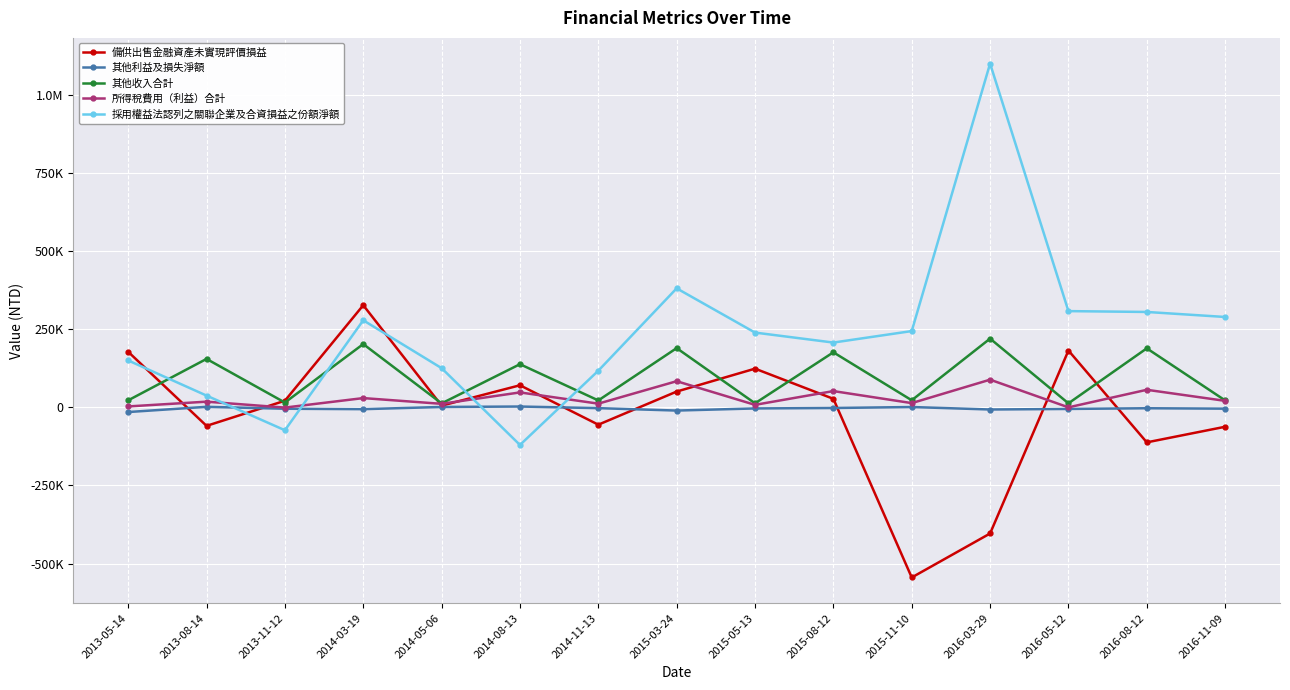

The 備供出售金融資產未實現評價損益 series shows 259648 at 2013-05-14. True or false?

False